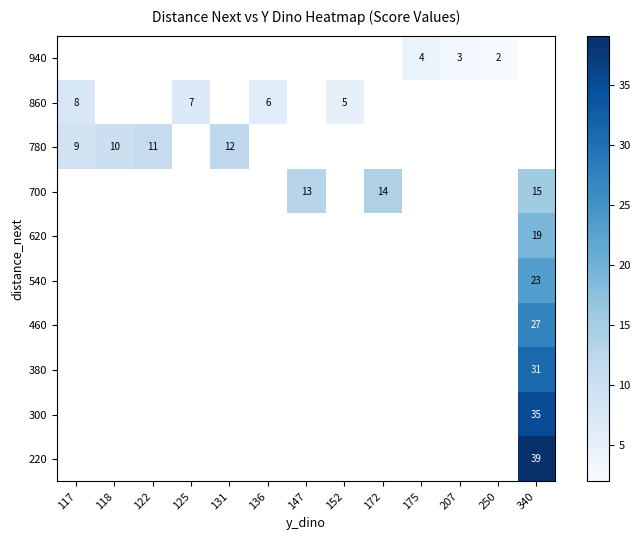

What is the minimum value shown in the chart?

2.0